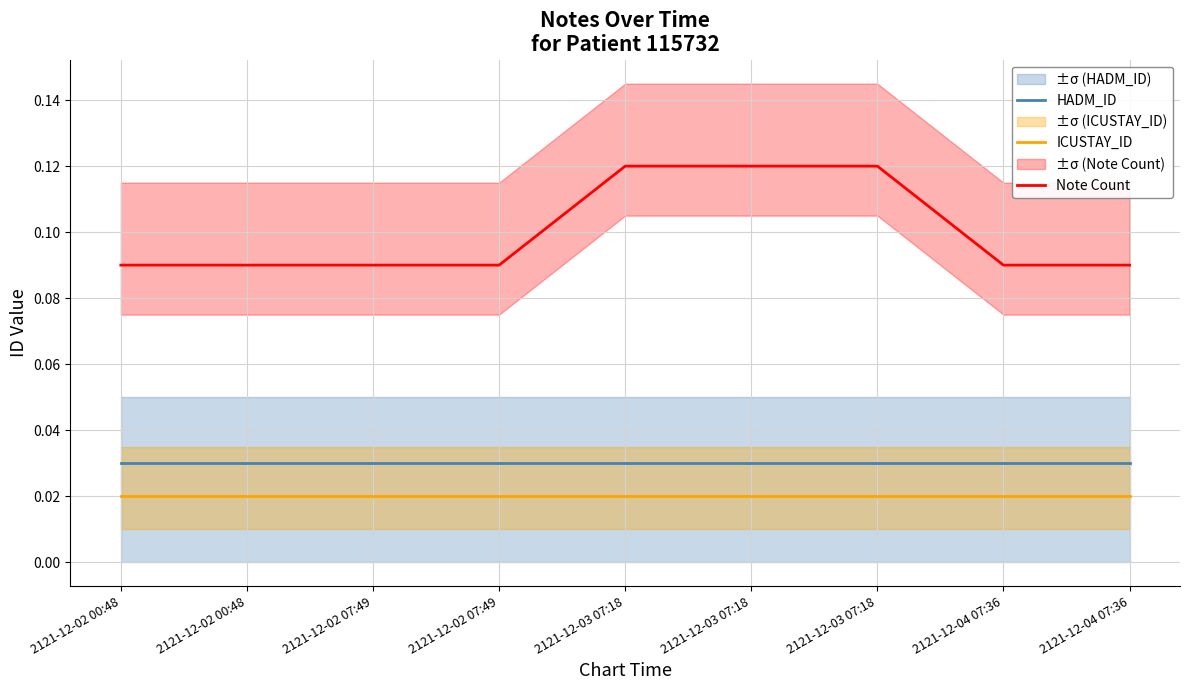

At which category is the sum across all series the highest?

2121-12-03 07:18